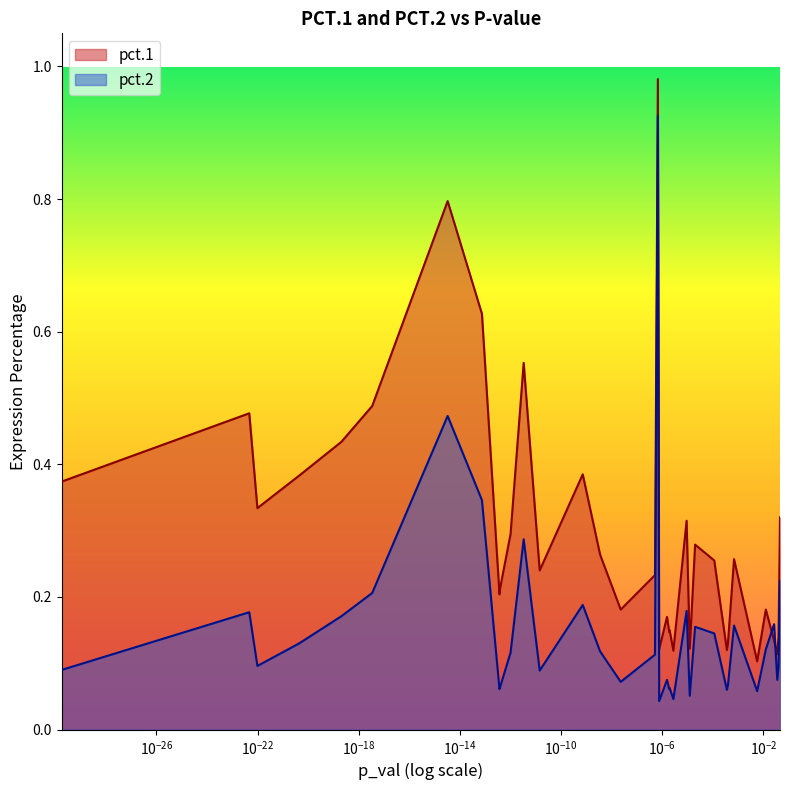

Rank the series by their maximum value, from highest to lowest.

pct.1, pct.2